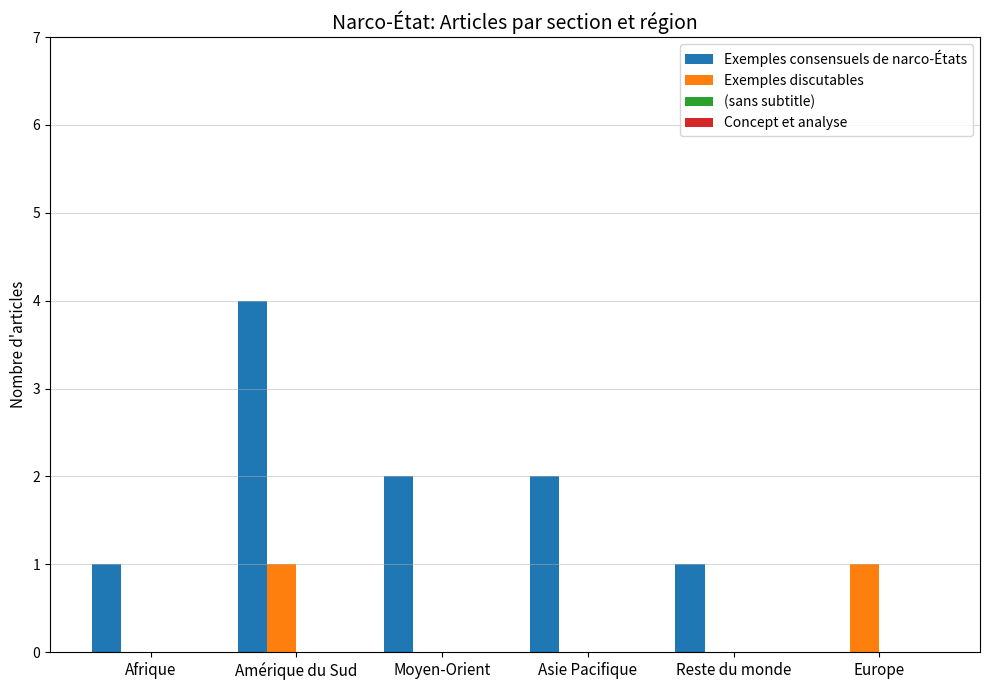

Reading left to right, extract all data points from this chart.

Exemples consensuels de narco-États: Afrique=1	Amérique du Sud=4	Moyen-Orient=2	Asie Pacifique=2	Reste du monde=1	Europe=0
Exemples discutables: Afrique=0	Amérique du Sud=1	Moyen-Orient=0	Asie Pacifique=0	Reste du monde=0	Europe=1